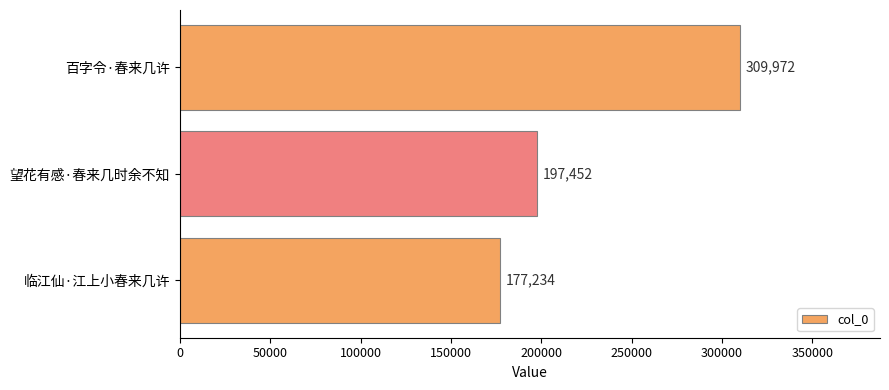

Does the chart contain stacked bars?

No